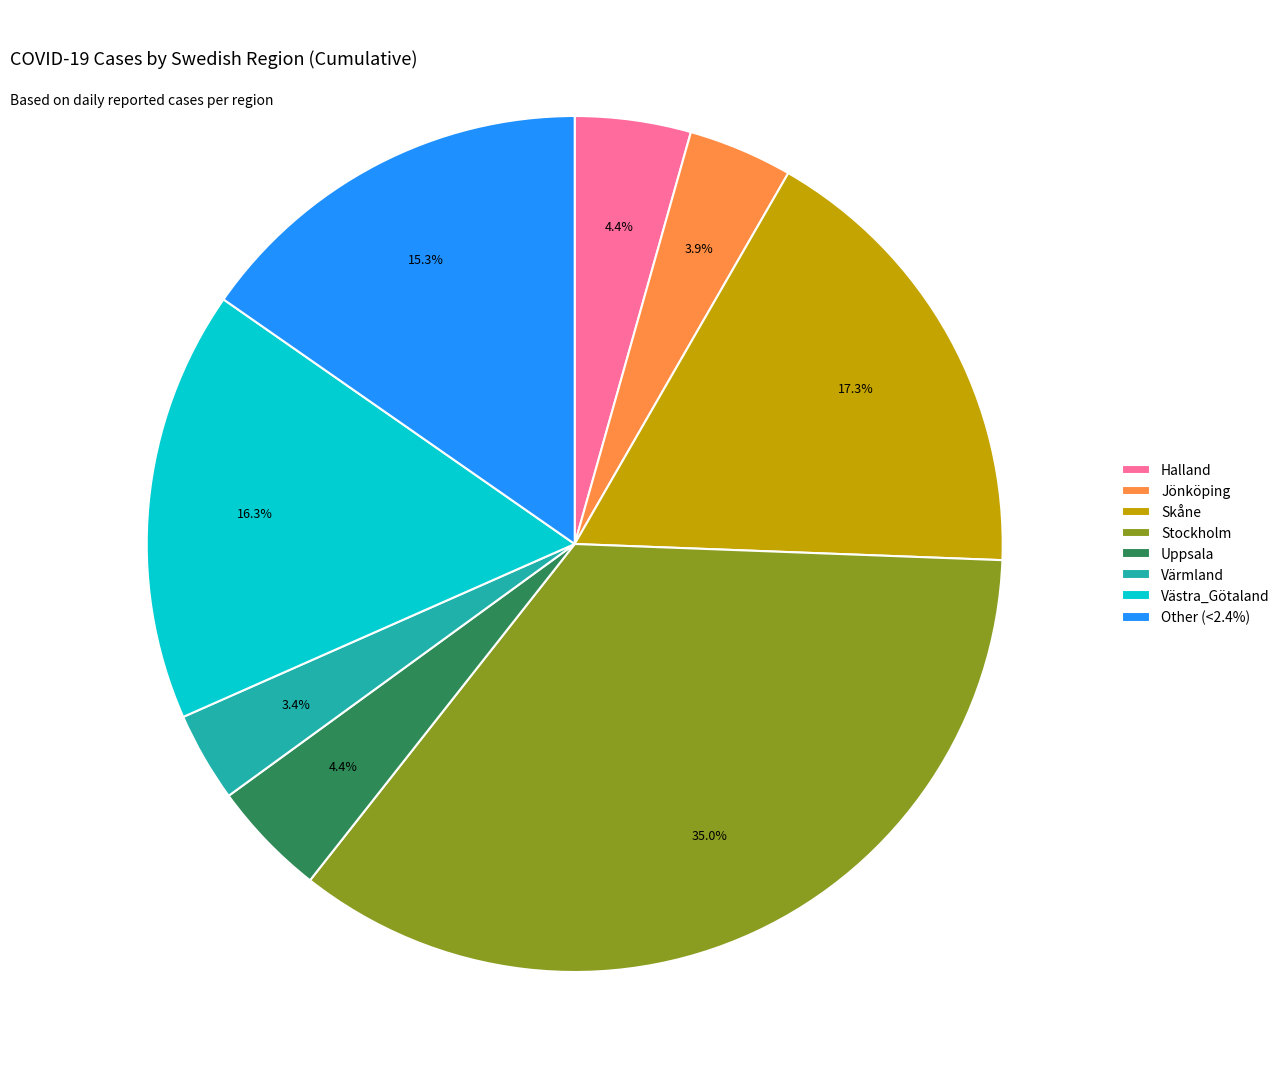

Count the number of slices in the pie.

8